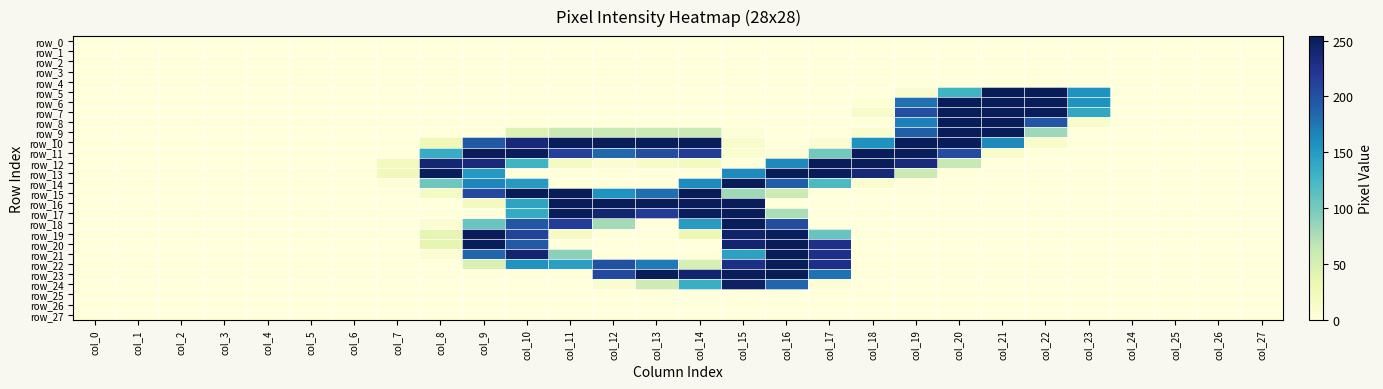

Which series has the largest range (max minus min)?

row_5